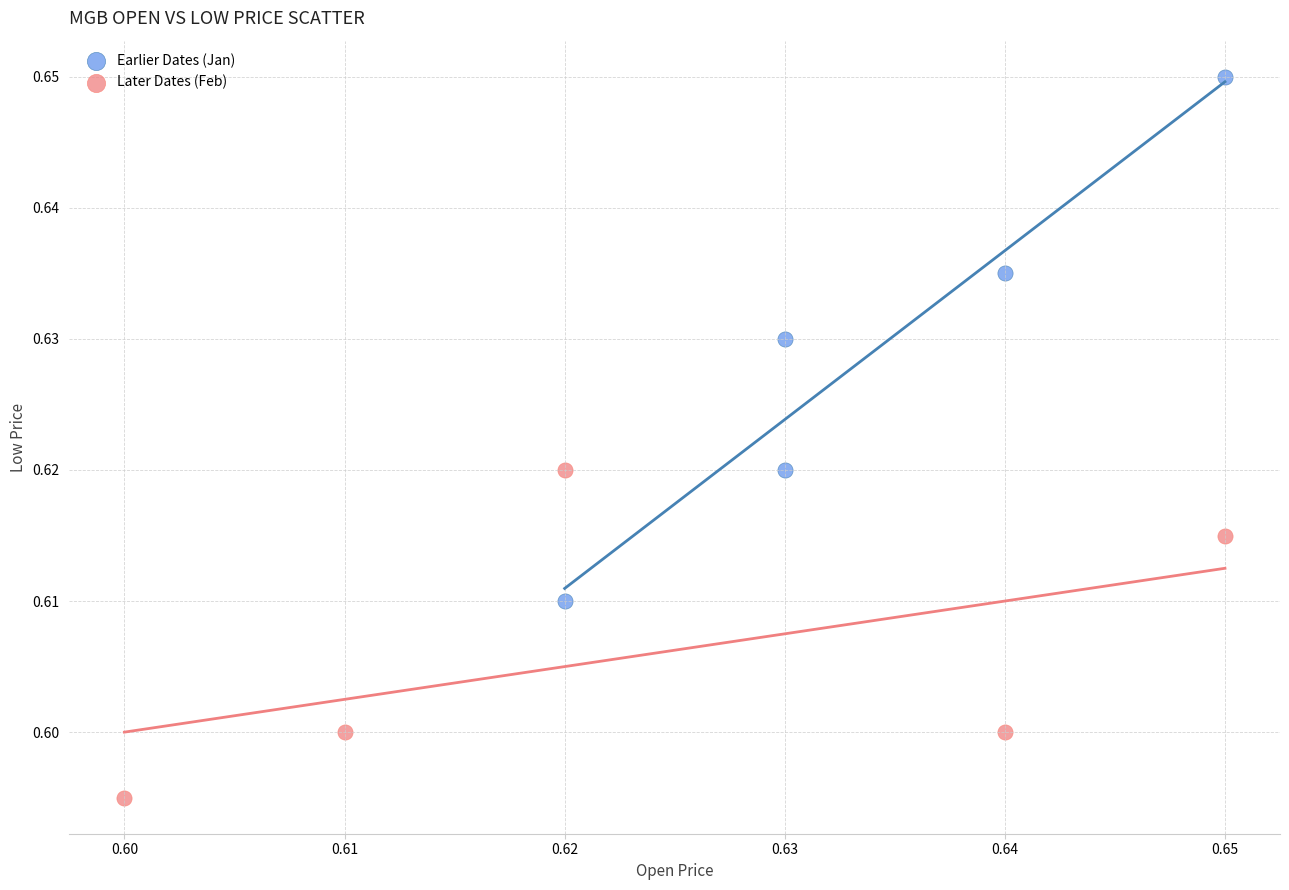

Which series reaches the minimum Y coordinate?

Later Dates (Feb)